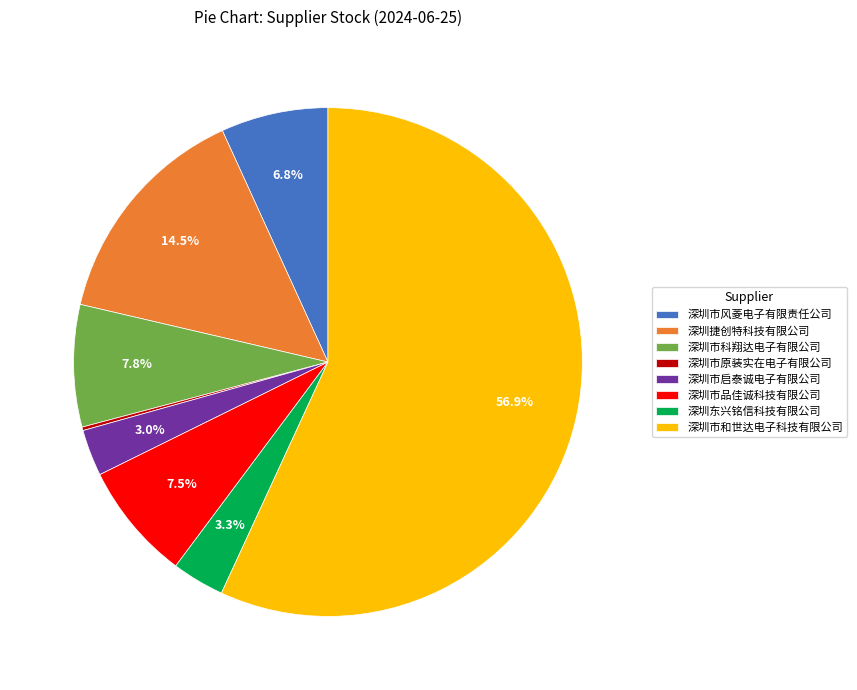

Does any single category account for the majority?

Yes